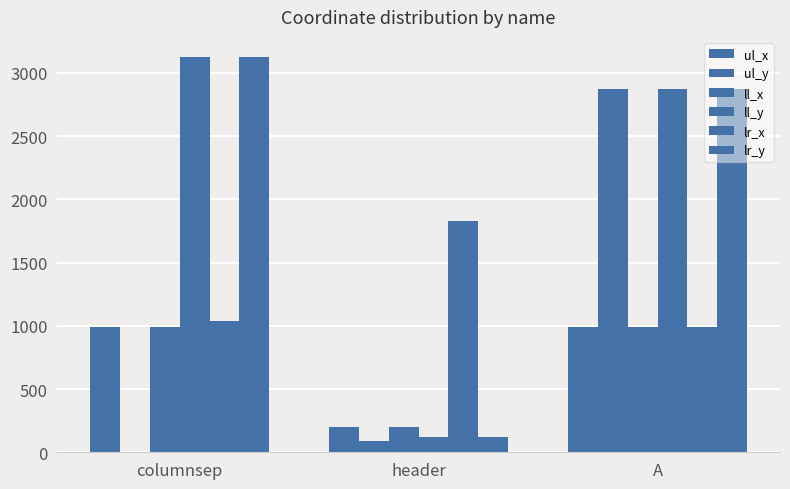

What is the value of the lr_y bar at the 2nd from the left?

121